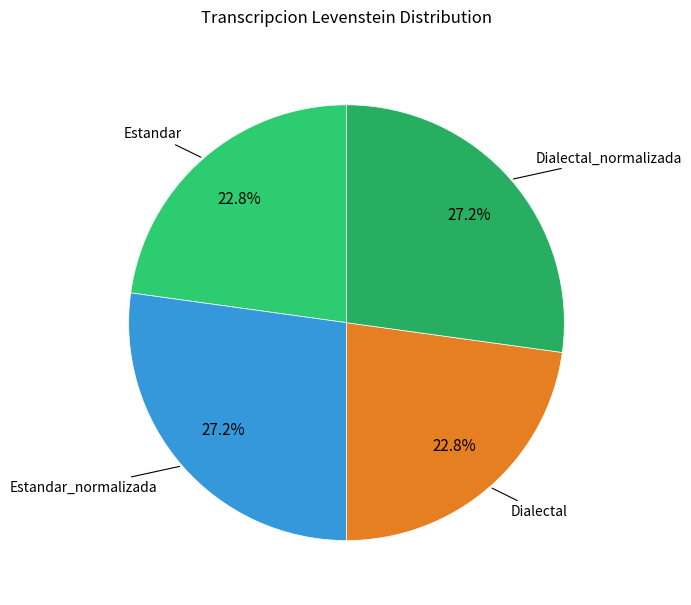

To the nearest percent, what is the difference between the Dialectal and Dialectal_normalizada slice percentages?

4%